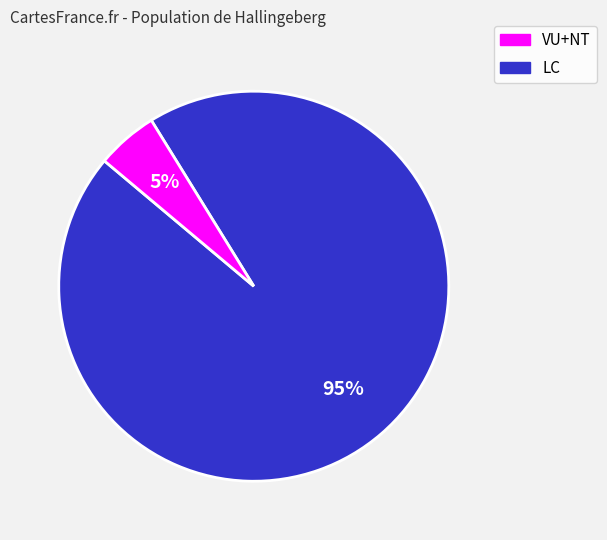

Is there a majority slice in this chart?

Yes